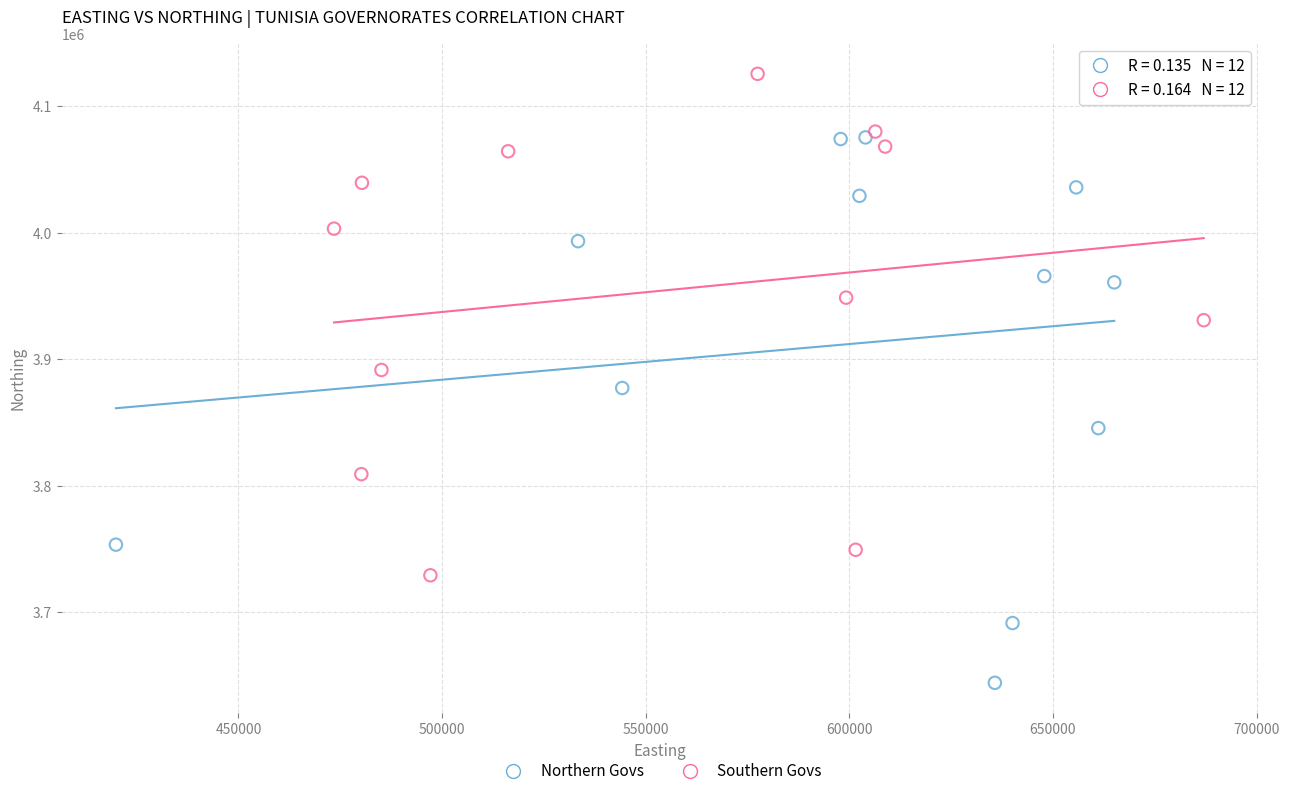

Which series contains the lowest Y value?

Northern Govs